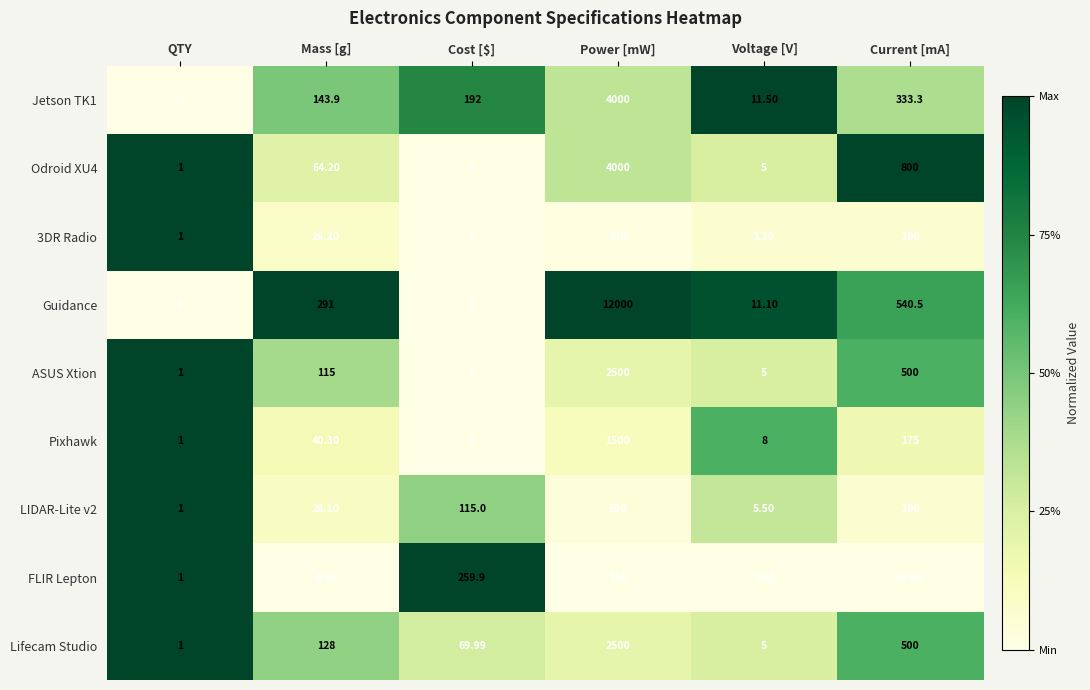

At which label does Jetson TK1 reach its peak?

Power [mW]